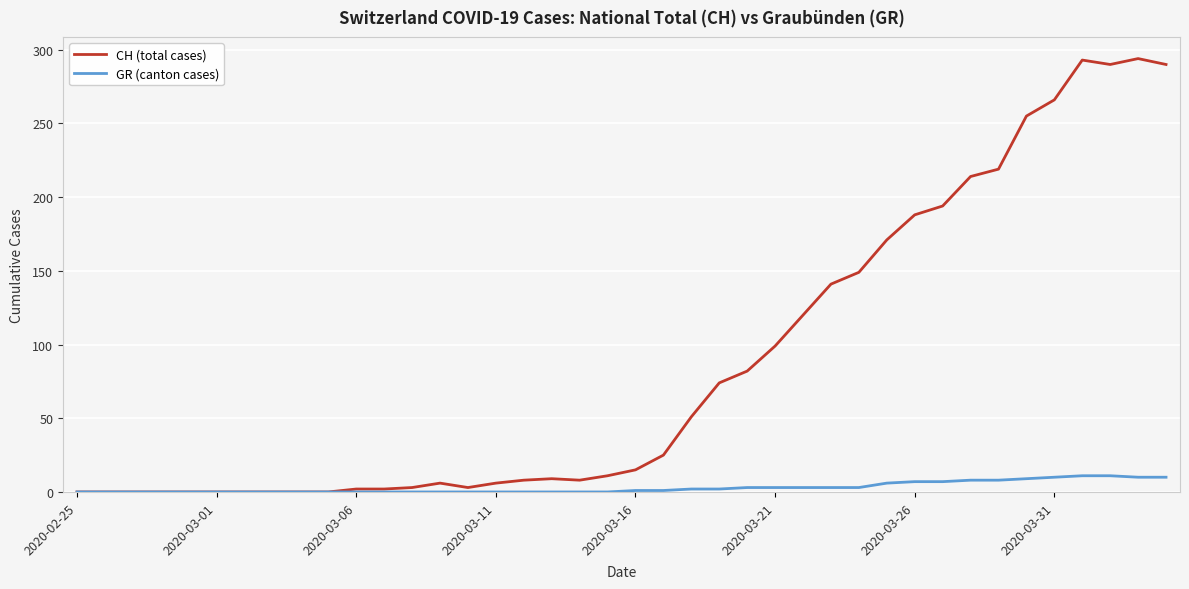

What is the maximum value for GR (canton cases)?

11